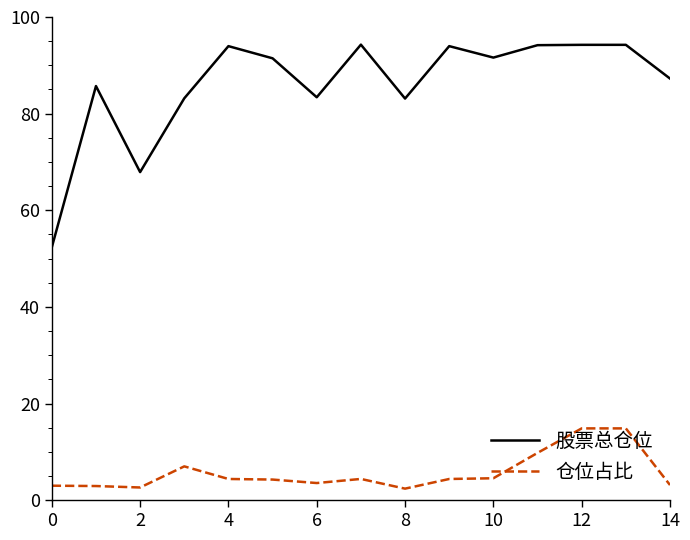

What is the greatest value displayed?

94.3